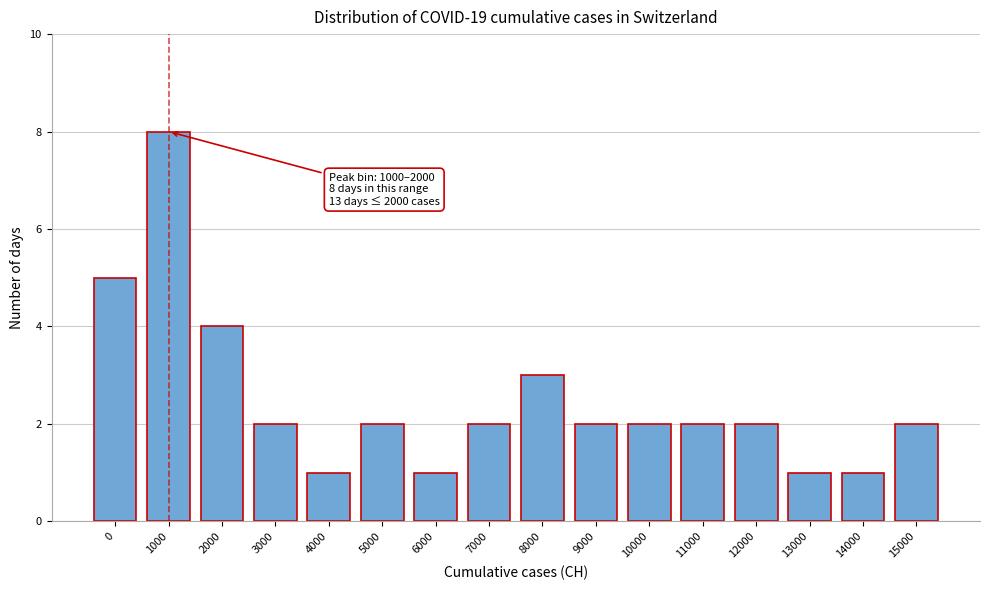

Reading left to right, extract all data points from this chart.

0=5	1000=8	2000=4	3000=2	4000=1	5000=2	6000=1	7000=2	8000=3	9000=2	10000=2	11000=2	12000=2	13000=1	14000=1	15000=2